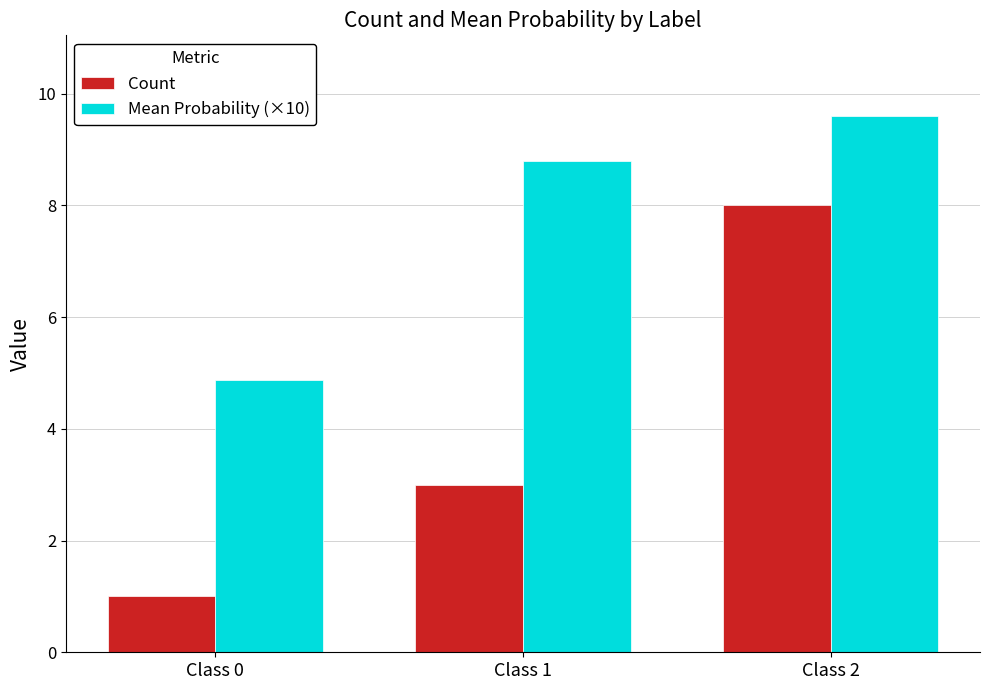

Is the value of Mean Probability (×10) at Class 2 greater than the value of Count at Class 2?

Yes